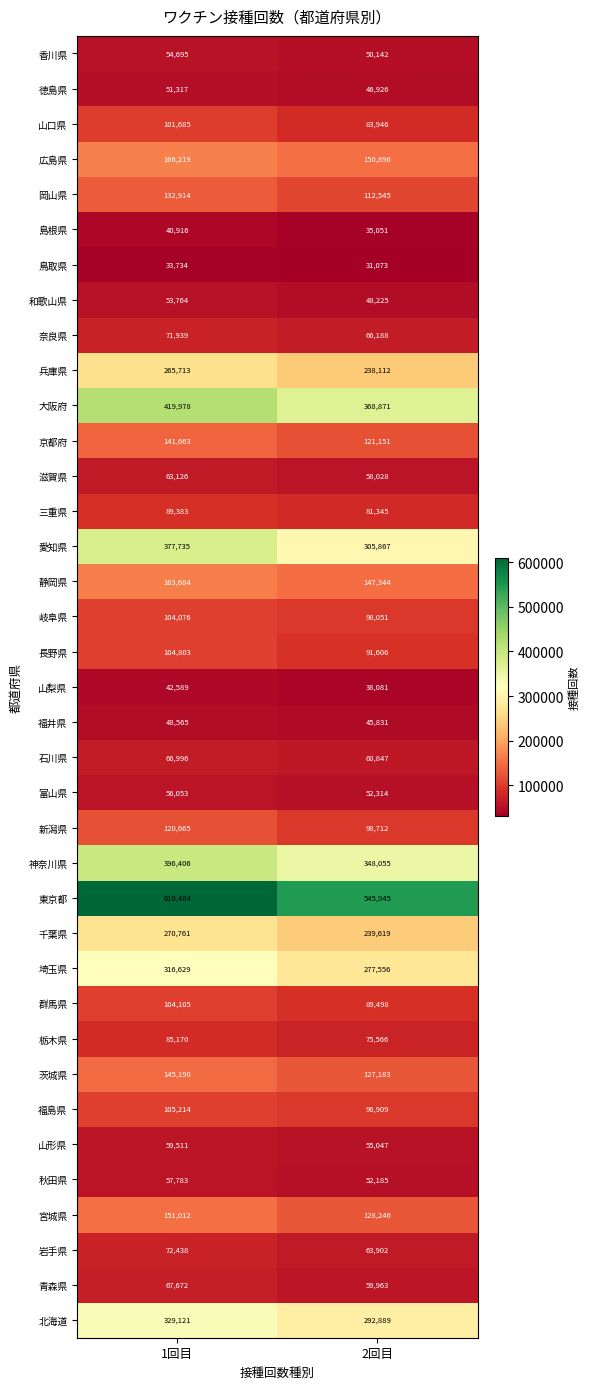

How many categories are shown in the chart?

2